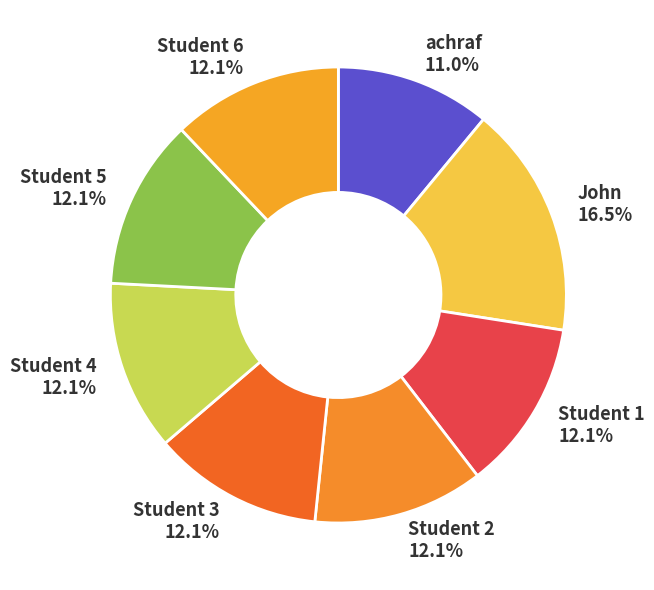

What percentage is NOT represented by John?

83.5%